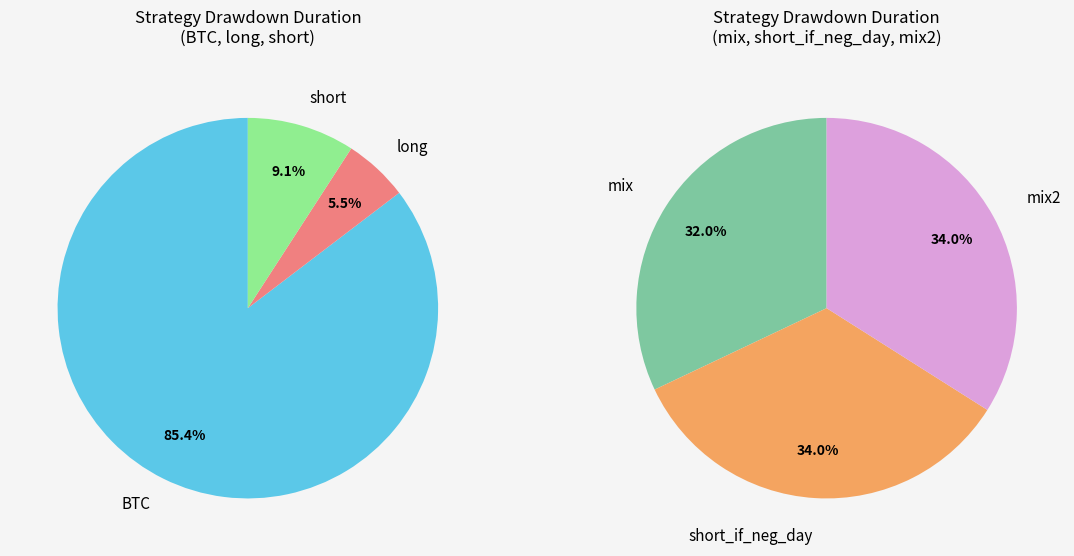

What is the change in value from mix to mix2?

+2